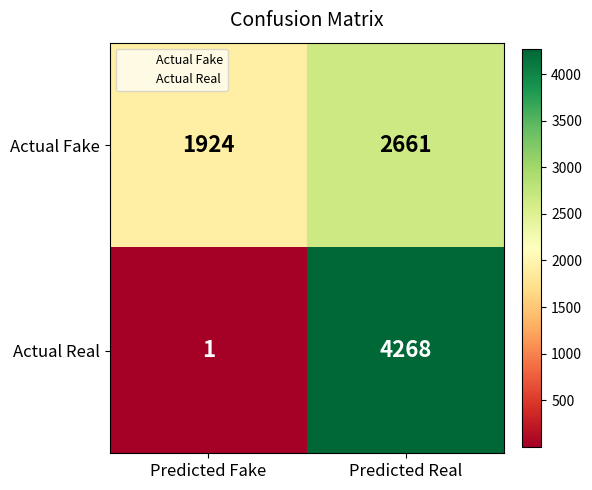

What is the difference between the Actual Fake values at Predicted Fake and Predicted Real?

737